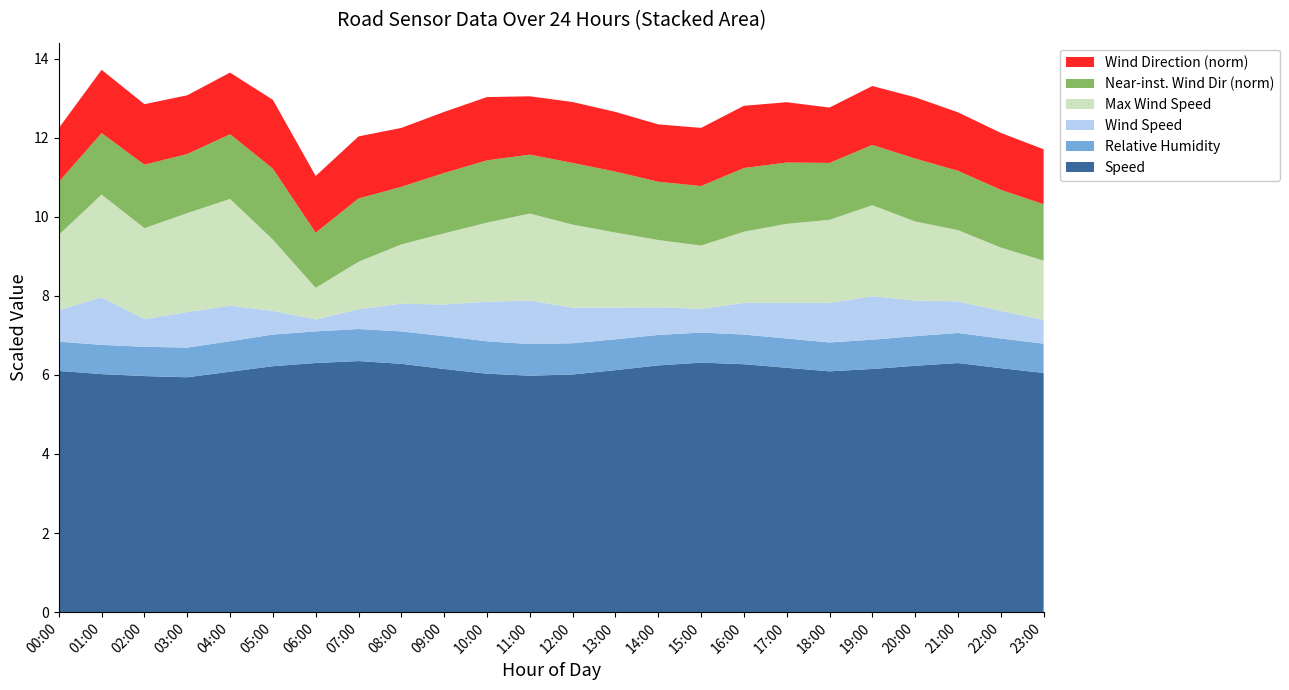

Is it true that Speed equals 6.2 at 14:00?

True